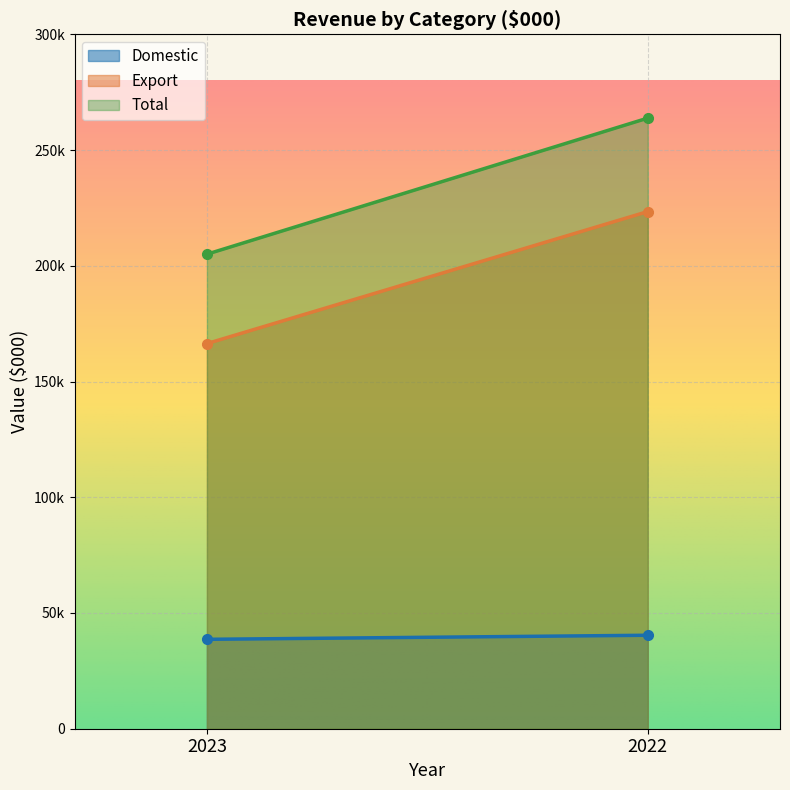

What is the spread (max minus min) of values at 2023?

166391